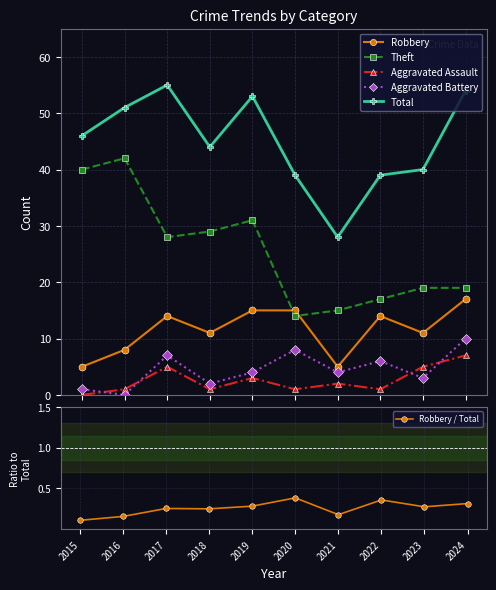

How many times do Robbery / Total and Aggravated Assault cross each other?

1